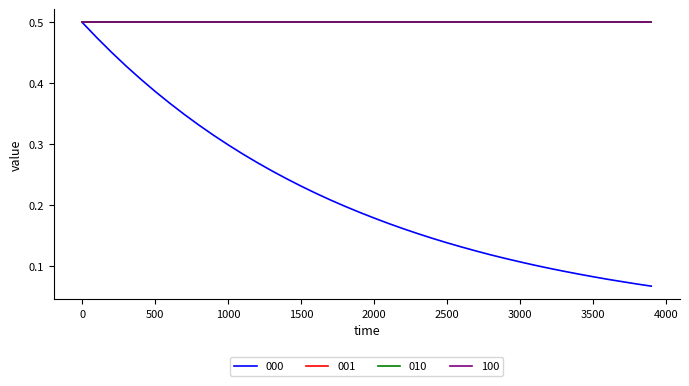

What is the average value of the 010 series?

0.5